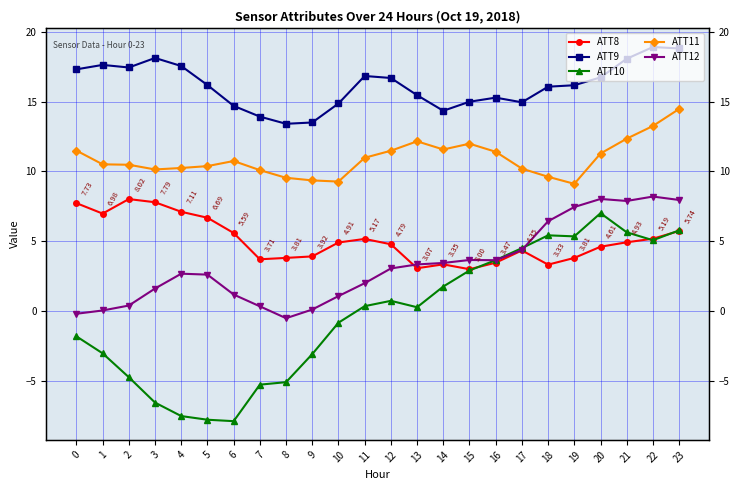

What is the value of the ATT10 point at the 9th from the left?

-5.1